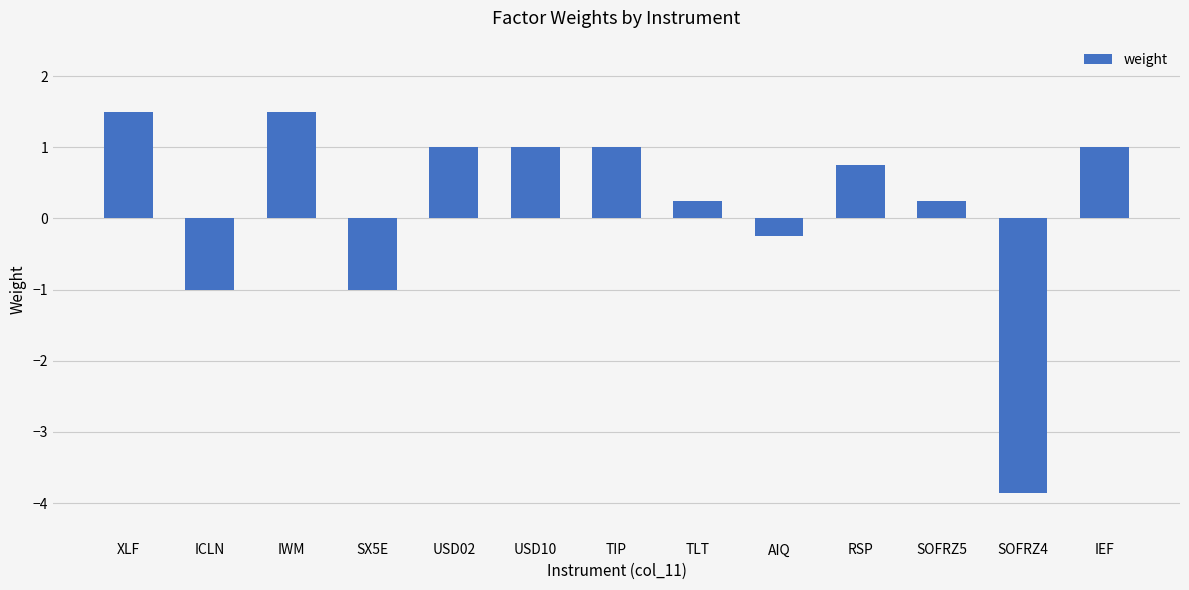

Which label corresponds to the smallest value in the chart?

SOFRZ4